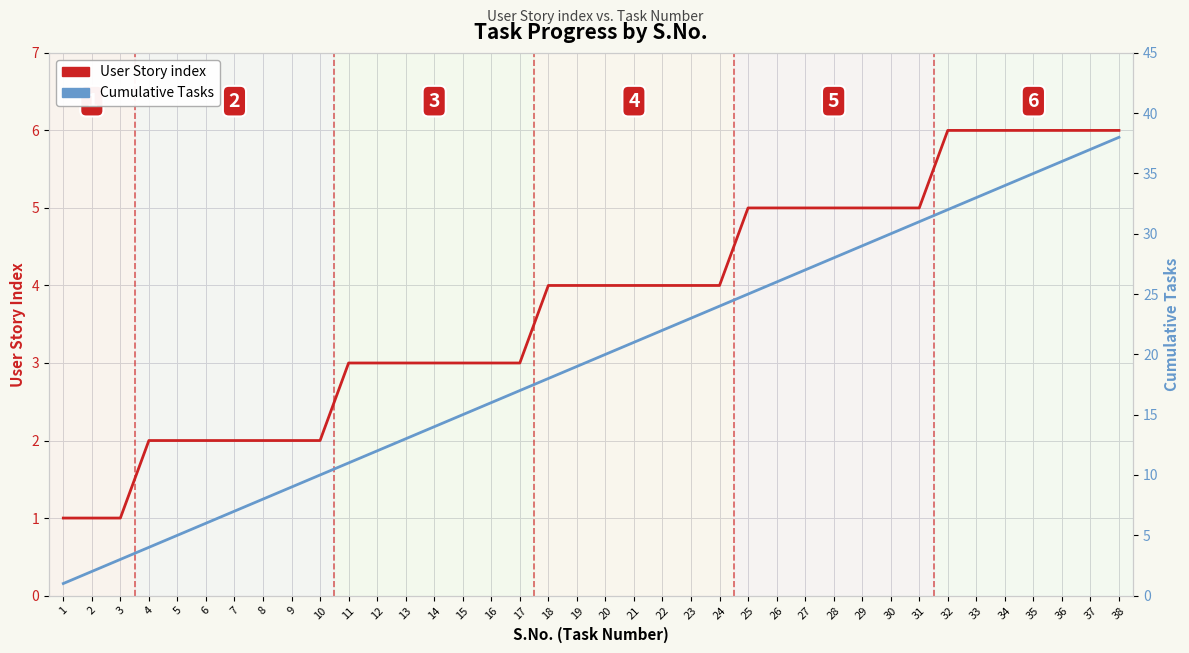

True or false: Cumulative Tasks has more than 1 points higher than both neighbors.

False